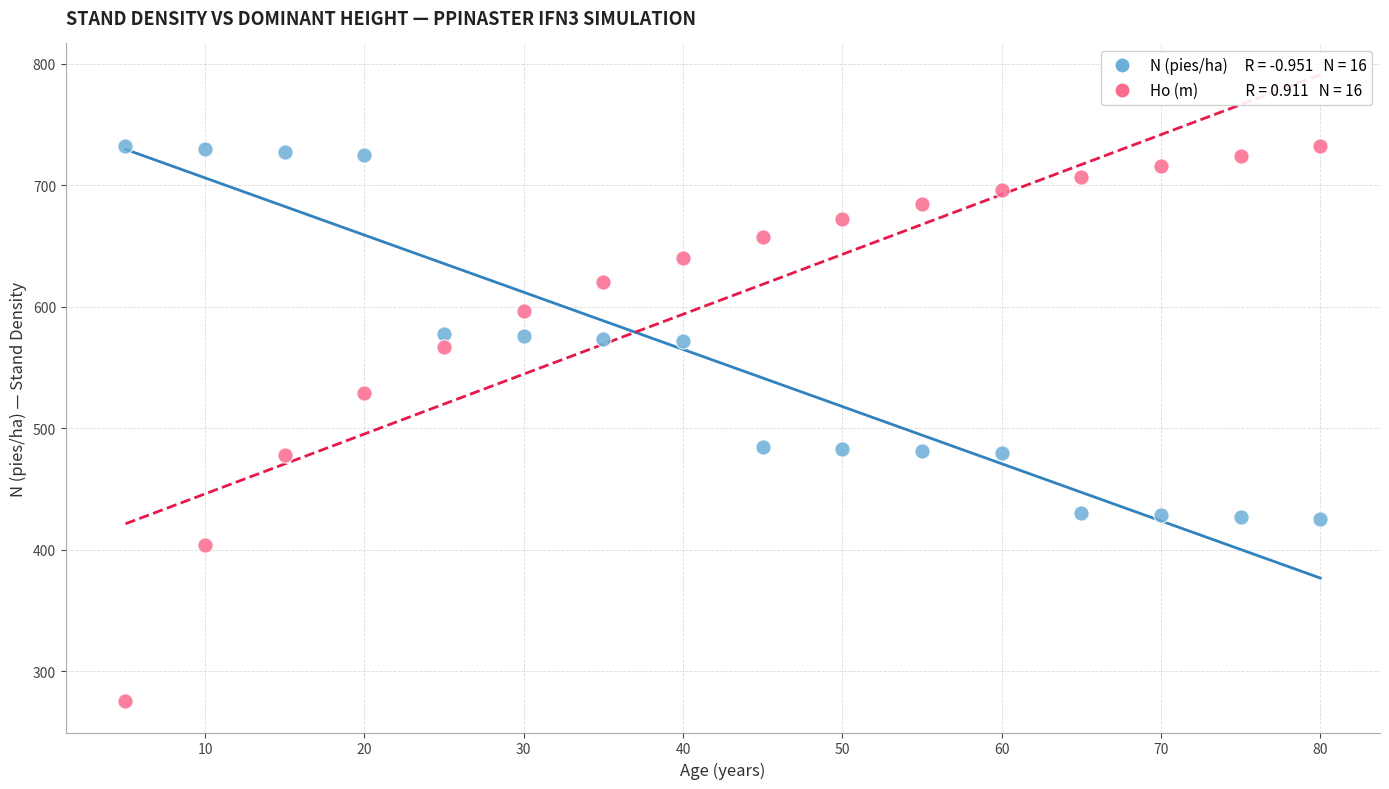

Across all data points, what is the range of X values (max minus min)?

75.0